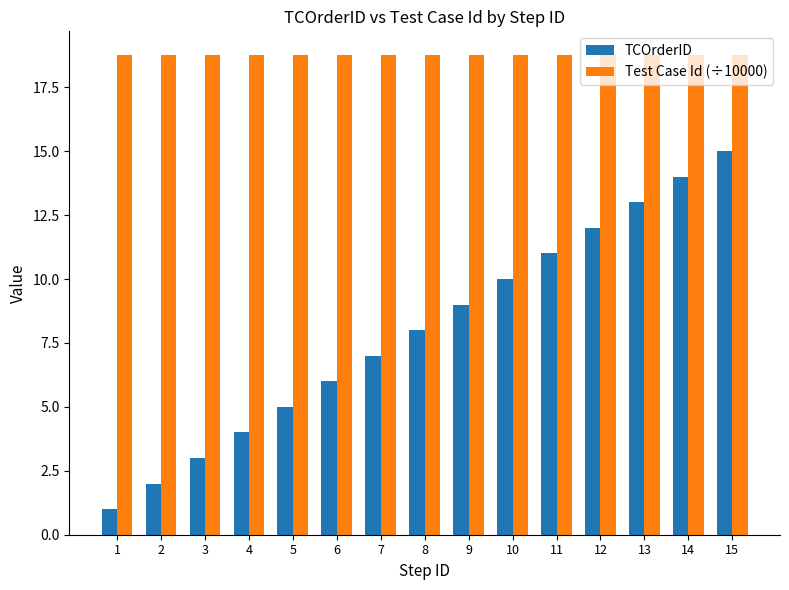

What is the difference between the highest and lowest values at 1?

17.8